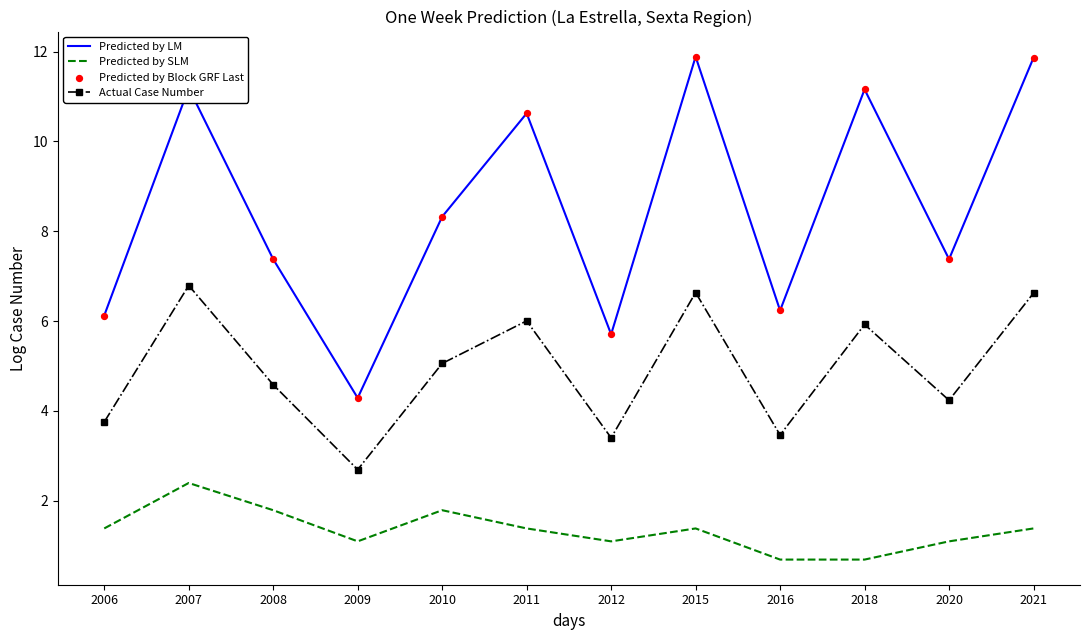

Is the value of Actual Case Number at 2018 greater than the value of Predicted by LM at 2008?

No